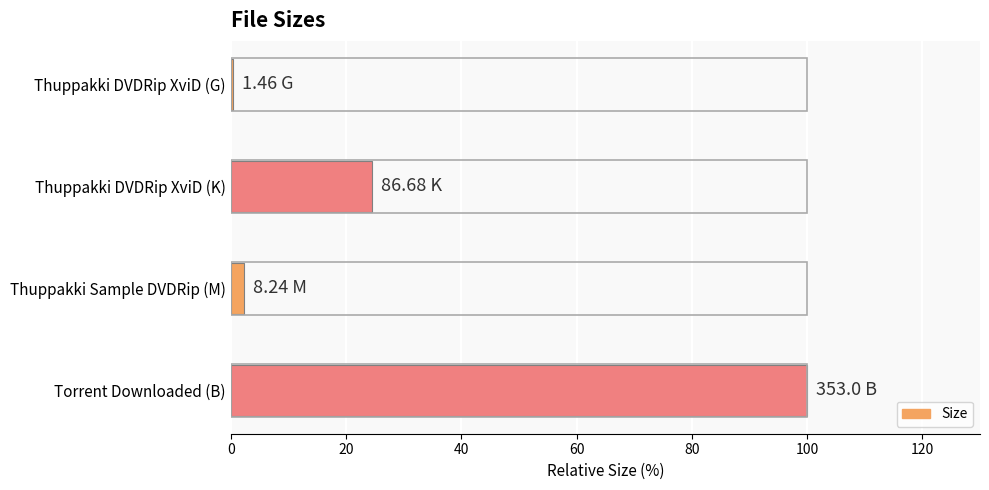

Which has a higher value, Torrent Downloaded (B) or Thuppakki Sample DVDRip (M)?

Torrent Downloaded (B)